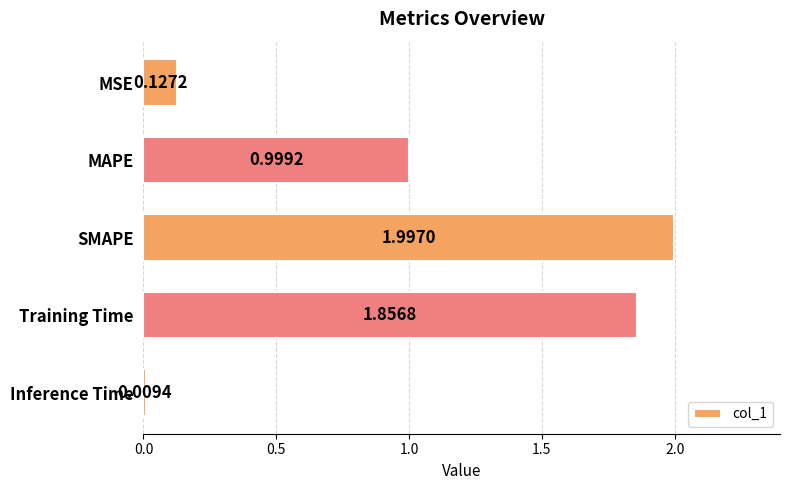

What is the difference between the maximum and minimum values?

2.0